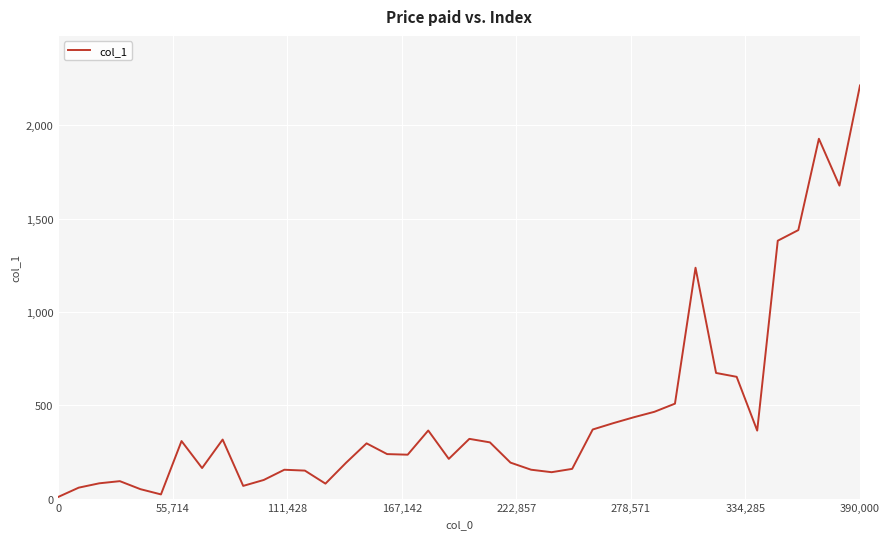

What is the difference between the maximum and minimum values?

2205.1